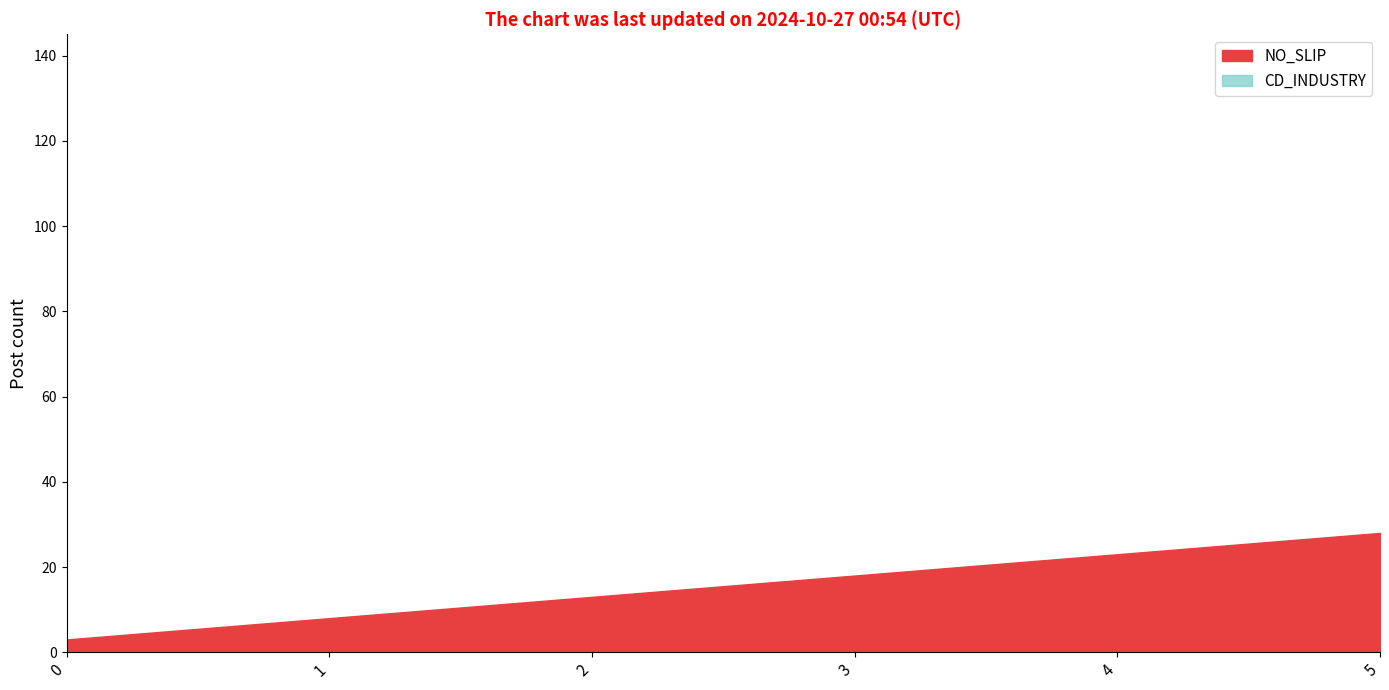

What is the minimum value shown in the chart?

3